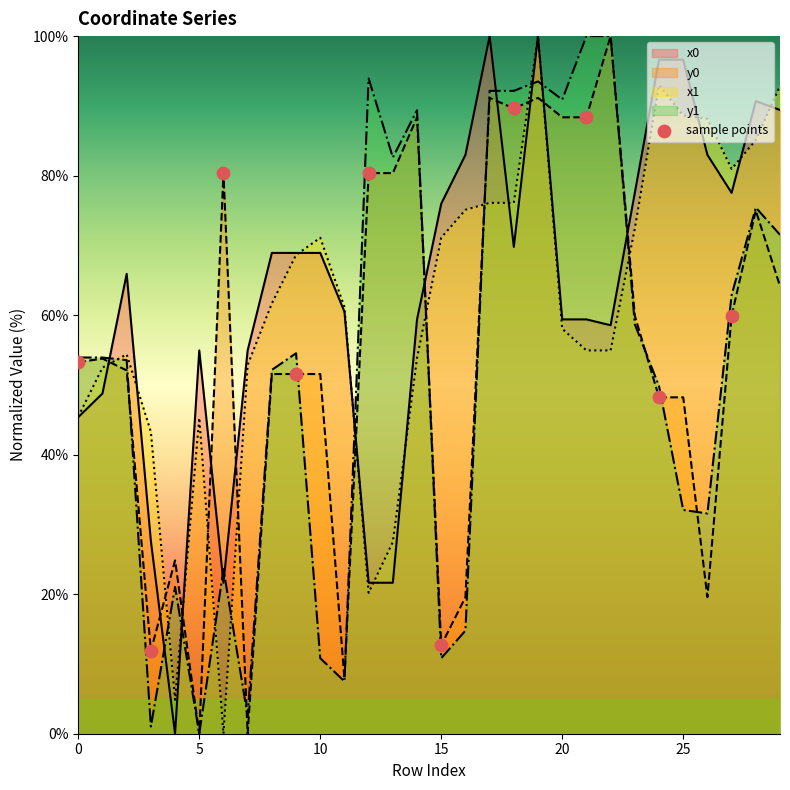

List the series in order of their overall mean, lowest first.

y1, y0, x1, x0